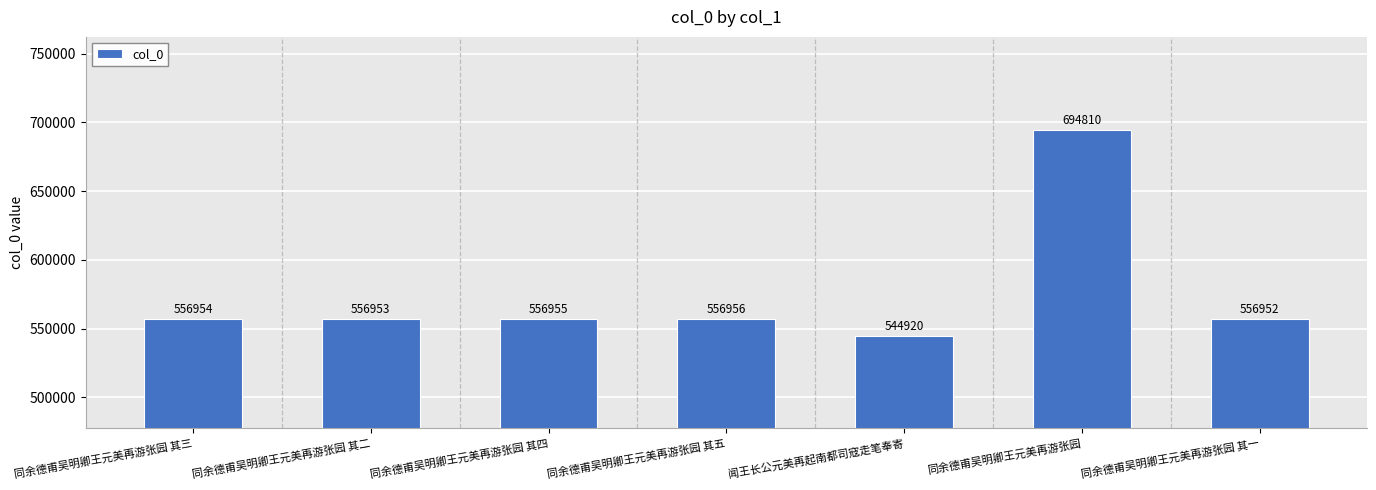

Where is the data nearest to the value 619865?

同余德甫吴明卿王元美再游张园 其五